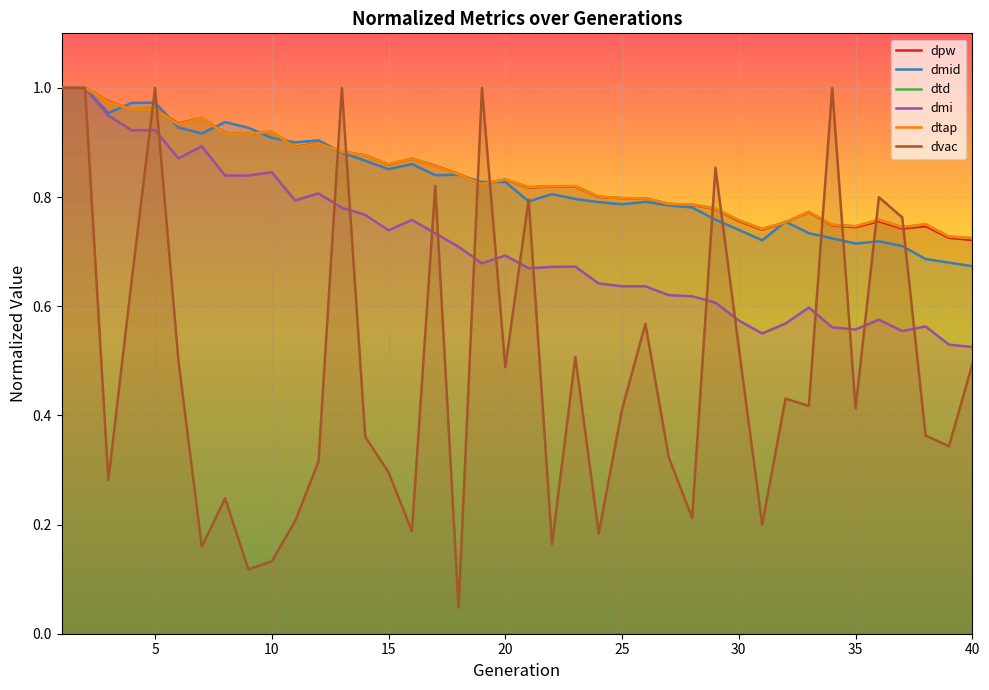

Rank the categories by dvac value from lowest to highest.

18, 9, 10, 7, 22, 24, 16, 31, 11, 28, 8, 3, 15, 12, 27, 39, 14, 38, 25, 35, 33, 32, 20, 40, 6, 23, 30, 26, 4, 37, 21, 36, 17, 29, 1, 2, 5, 13, 19, 34